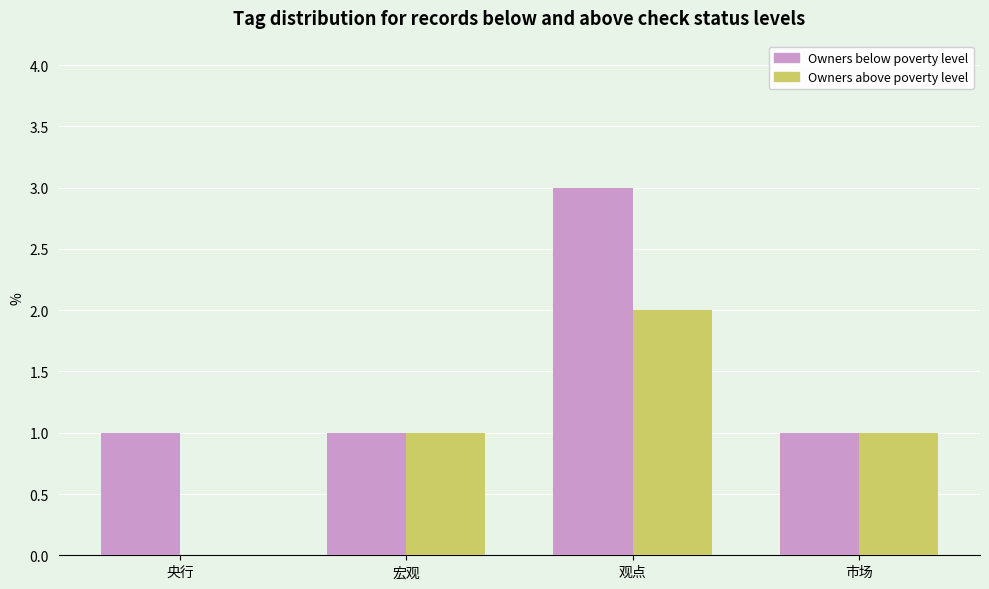

What are all the series names shown in the legend?

Owners below poverty level, Owners above poverty level